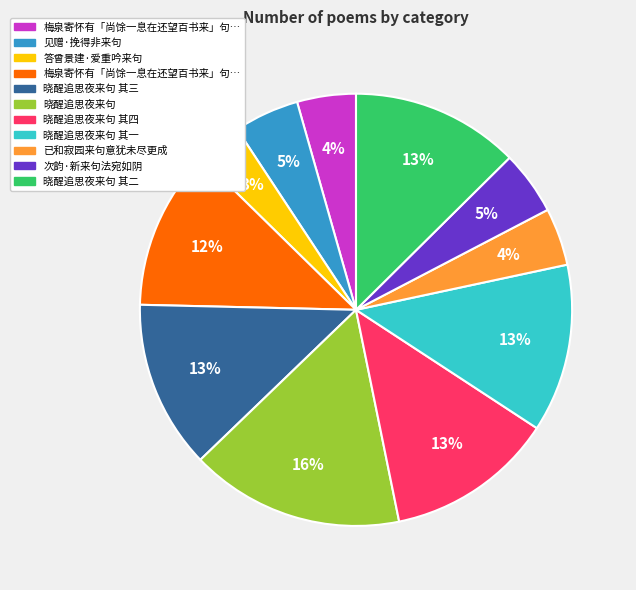

Is there any slice that represents more than half of the pie?

No